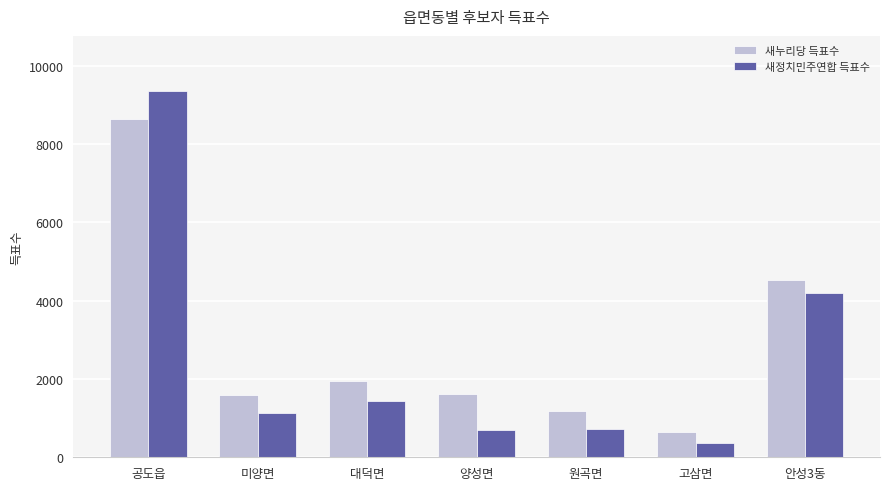

Does the chart contain stacked bars?

No